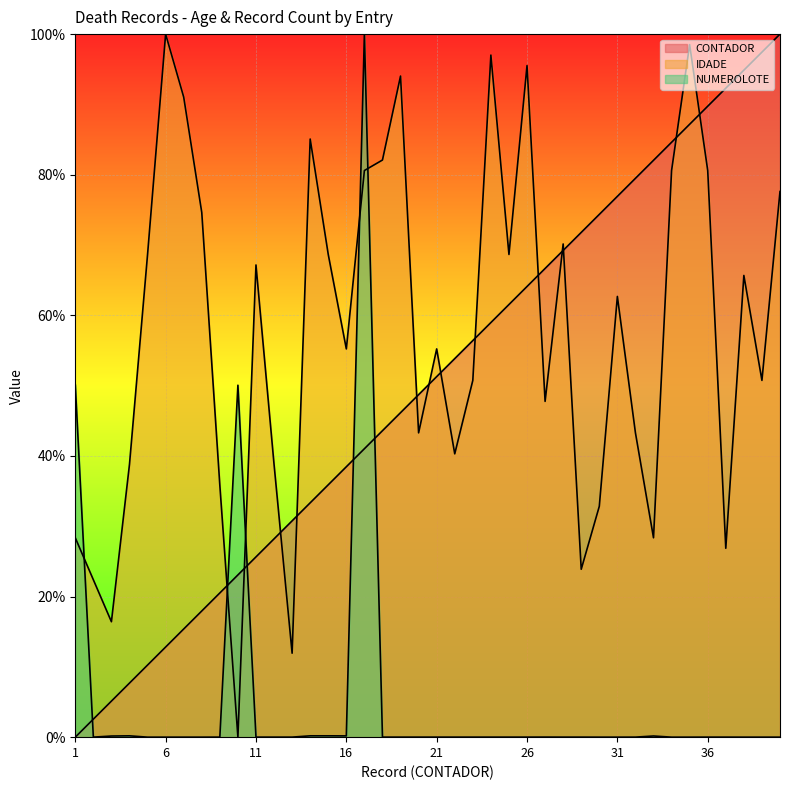

Which series has the largest total across all categories?

IDADE